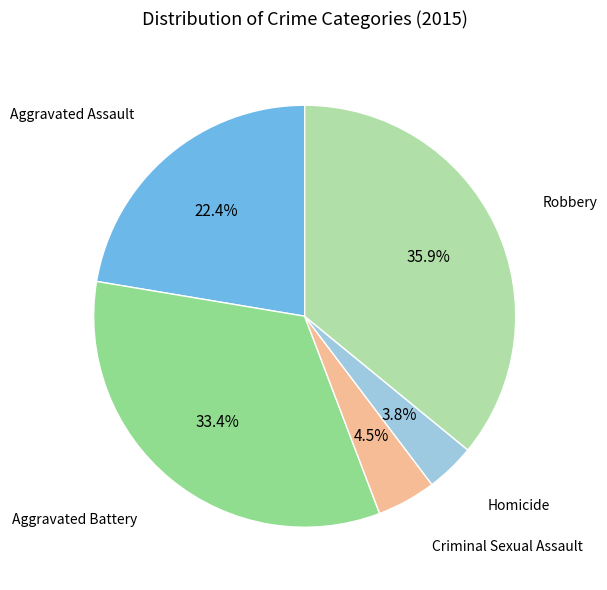

Is there a majority slice in this chart?

No